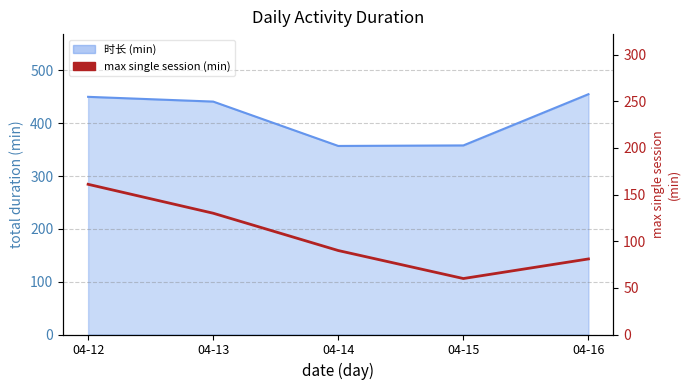

Which category has the lowest value across all series?

04-15